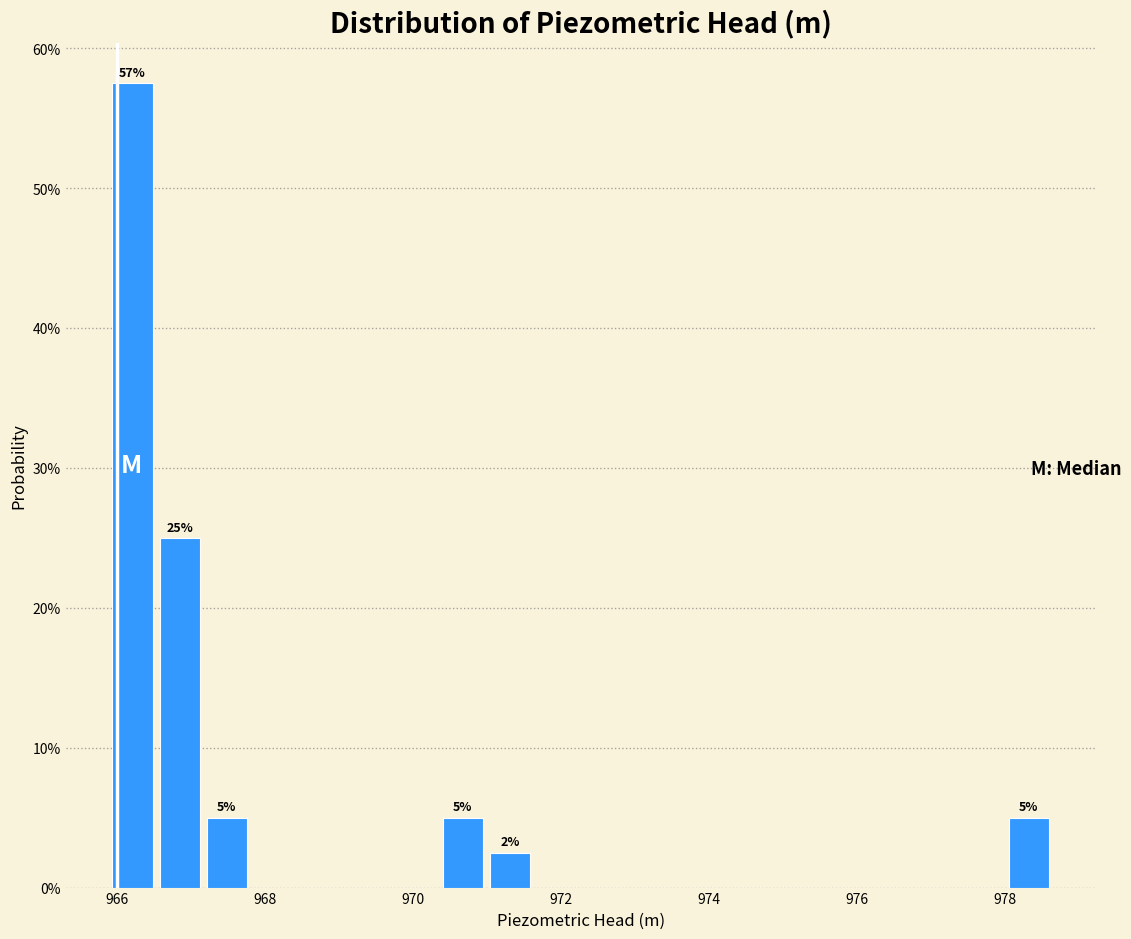

Read against the x-axis, roughly where is the centre of the tallest bar?

966.2